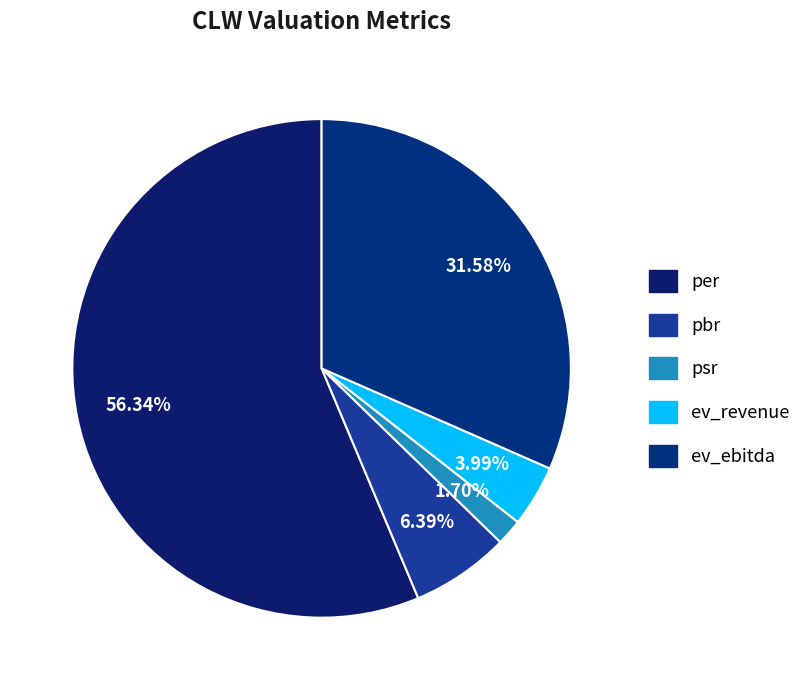

Is per the majority of the pie?

Yes